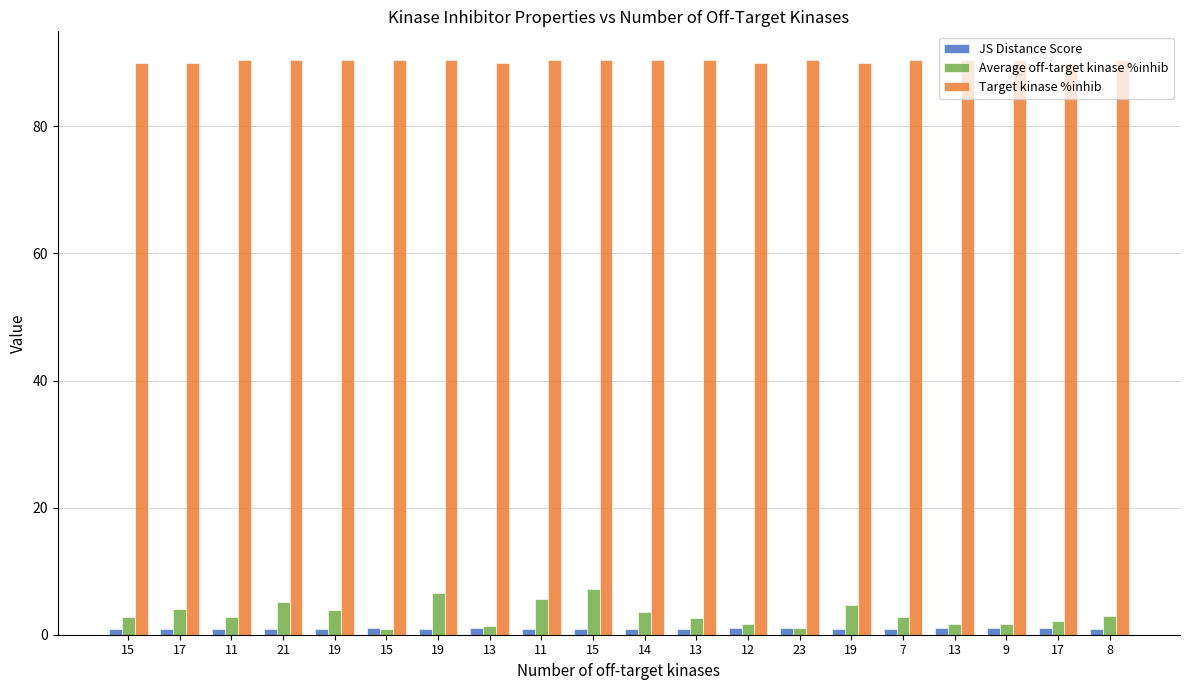

What is the spread (max minus min) of values at 23?

89.4